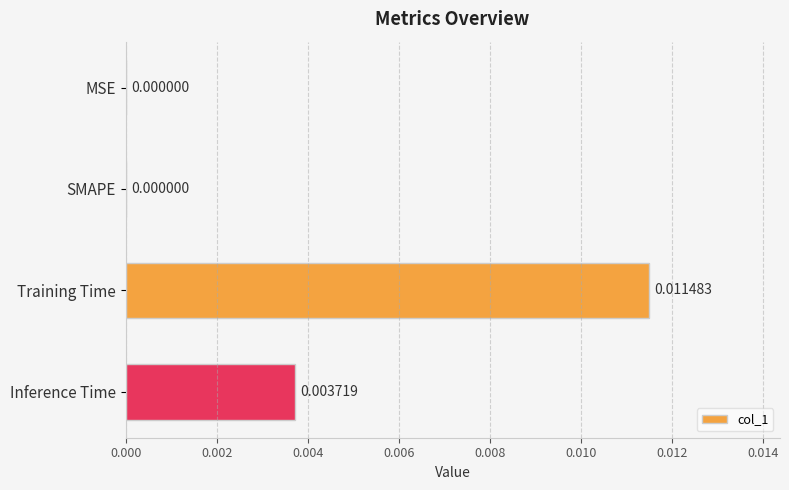

Which category has the highest value across all series?

Training Time